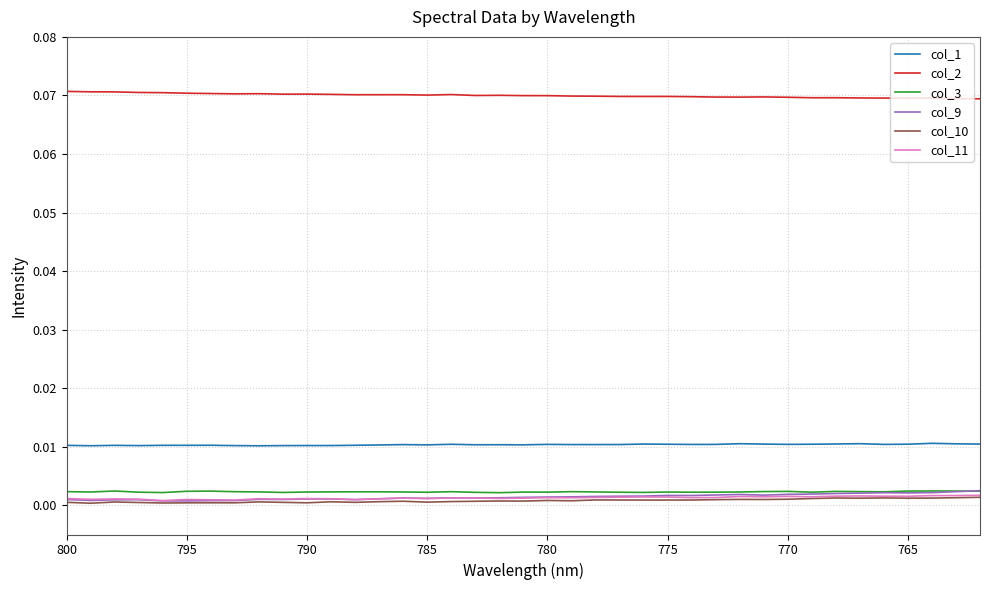

How many interior local valleys does the col_10 series have?

12